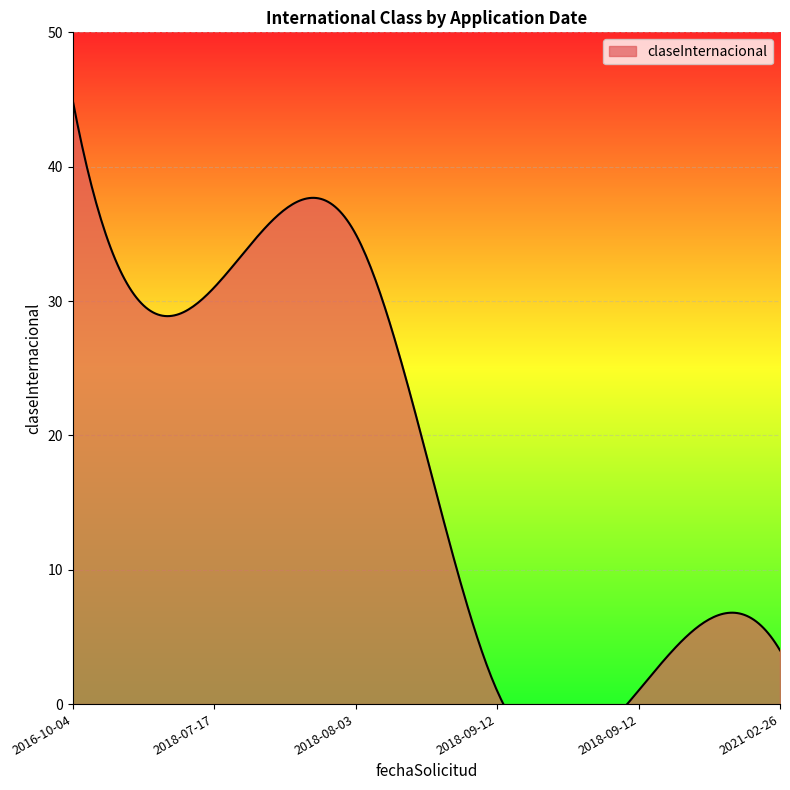

What is the difference between the second highest and minimum values?

34